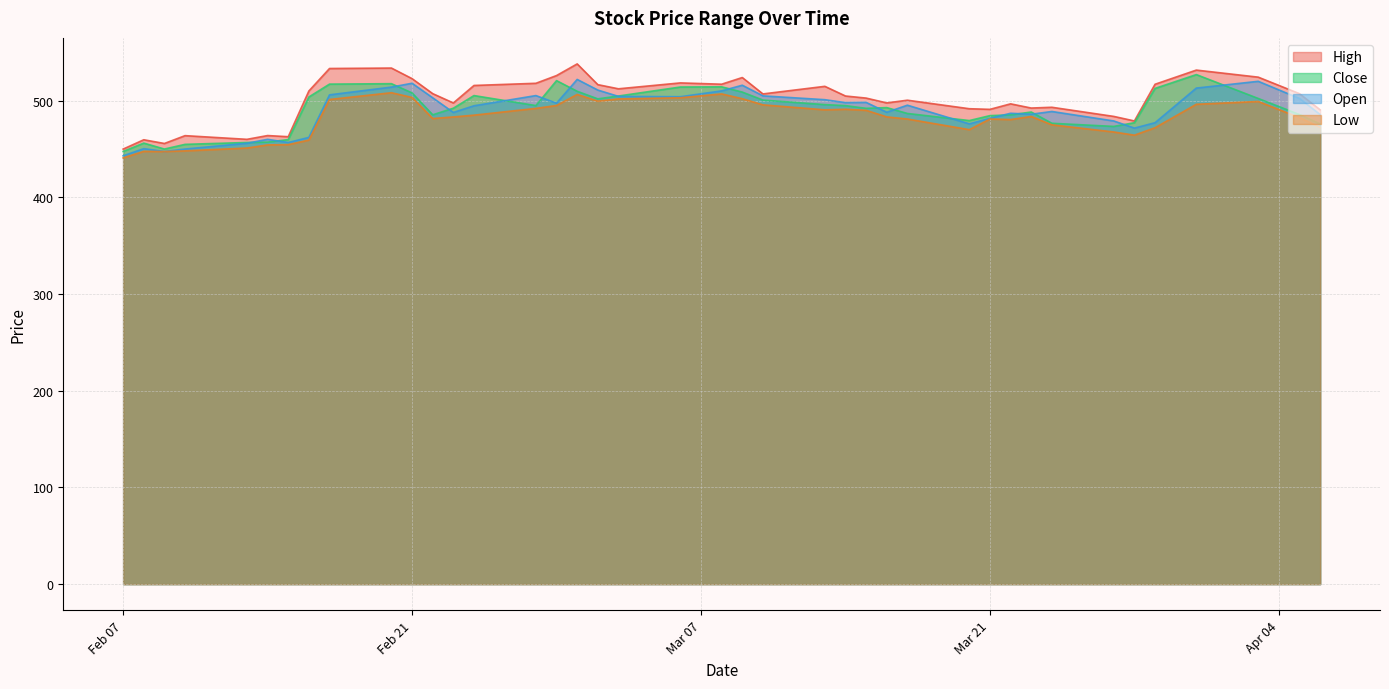

Which series has the largest total across all categories?

High